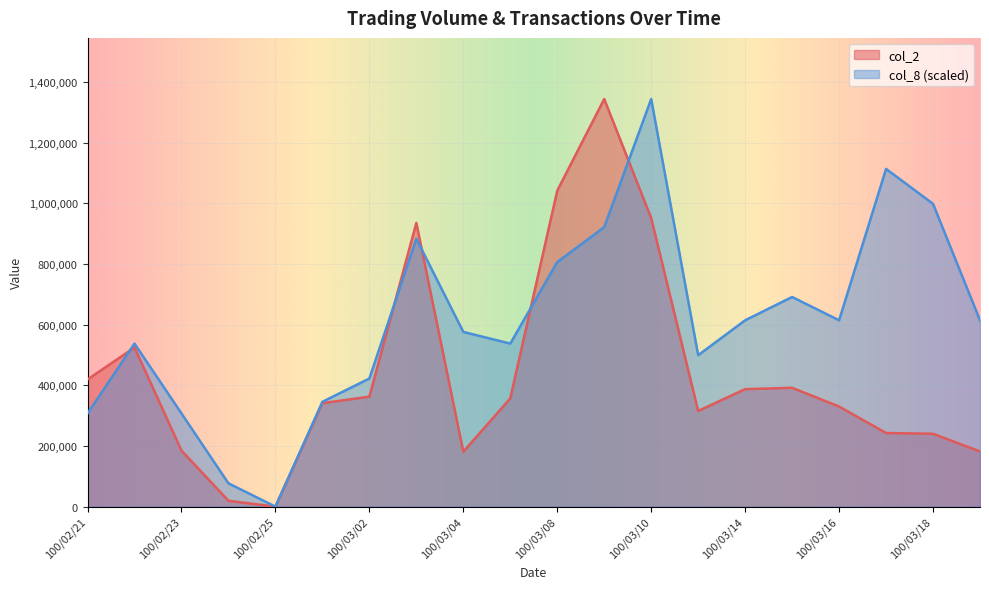

List the series in order of their overall mean, highest first.

col_8 (scaled), col_2